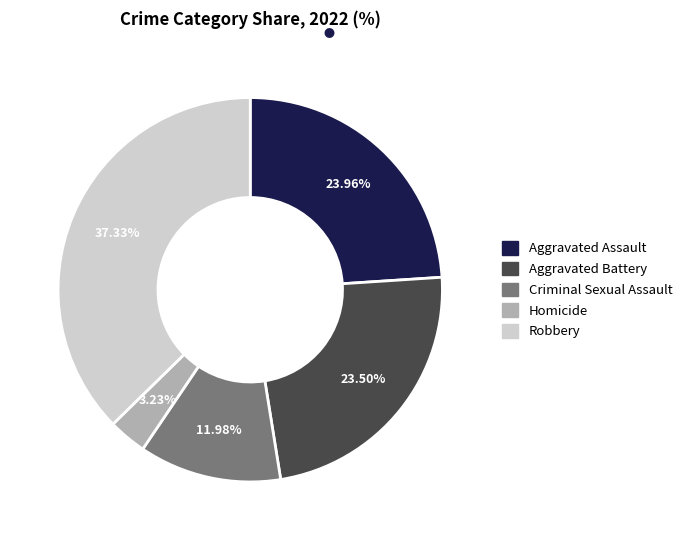

How many slices are in this pie chart?

5